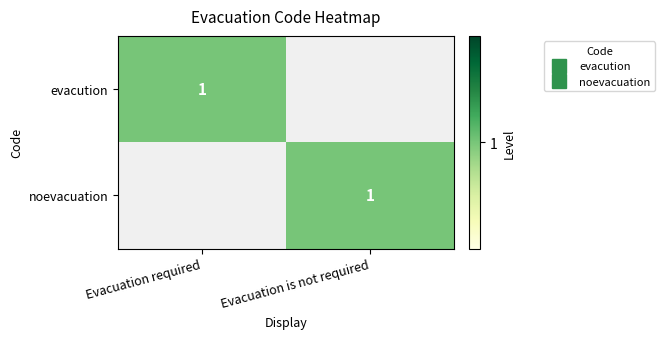

Is it true that evacution equals 1 at Evacuation required?

True